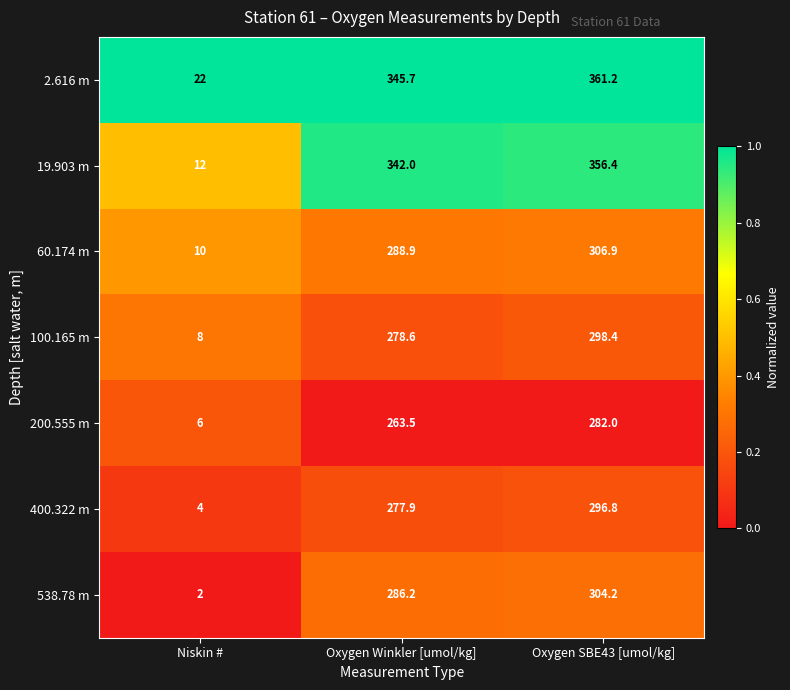

Reading left to right, extract all data points from this chart.

2.616 m: Niskin #=22.0	Oxygen Winkler [umol/kg]=345.7	Oxygen SBE43 [umol/kg]=361.2
19.903 m: Niskin #=12.0	Oxygen Winkler [umol/kg]=342.0	Oxygen SBE43 [umol/kg]=356.4
60.174 m: Niskin #=10.0	Oxygen Winkler [umol/kg]=288.9	Oxygen SBE43 [umol/kg]=306.9
100.165 m: Niskin #=8.0	Oxygen Winkler [umol/kg]=278.6	Oxygen SBE43 [umol/kg]=298.4
200.555 m: Niskin #=6.0	Oxygen Winkler [umol/kg]=263.5	Oxygen SBE43 [umol/kg]=282.0
400.322 m: Niskin #=4.0	Oxygen Winkler [umol/kg]=277.9	Oxygen SBE43 [umol/kg]=296.8
538.78 m: Niskin #=2.0	Oxygen Winkler [umol/kg]=286.2	Oxygen SBE43 [umol/kg]=304.2